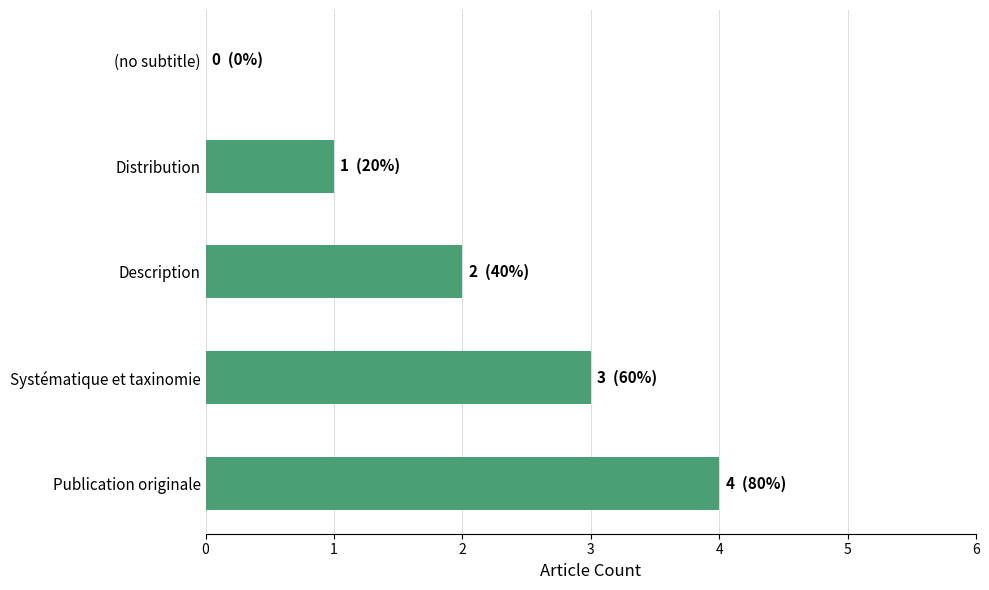

Which label corresponds to the largest value in the chart?

Publication originale